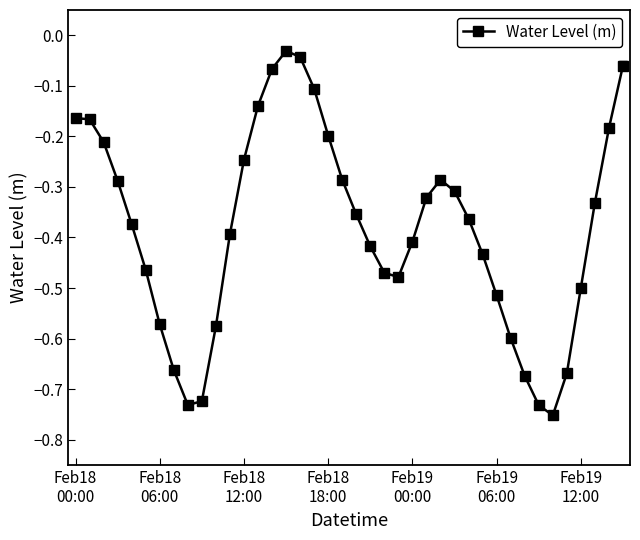

What is the sum of all values?

-15.3